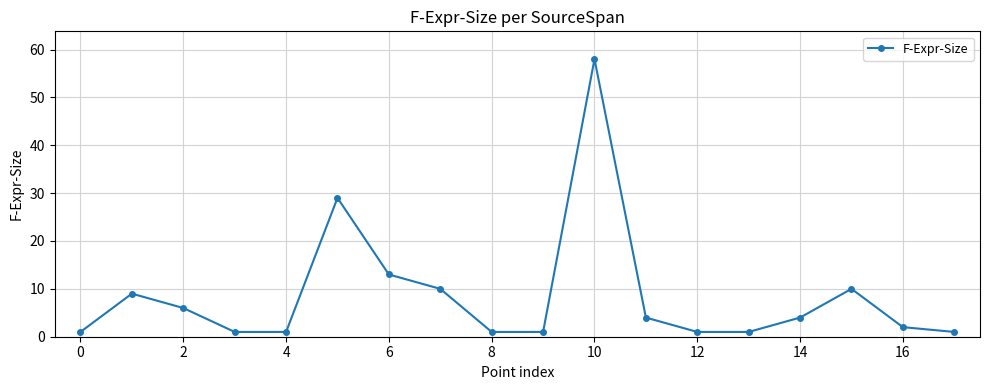

Reading left to right, extract all data points from this chart.

1	9	6	1	1	29	13	10	1	1	58	4	1	1	4	10	2	1